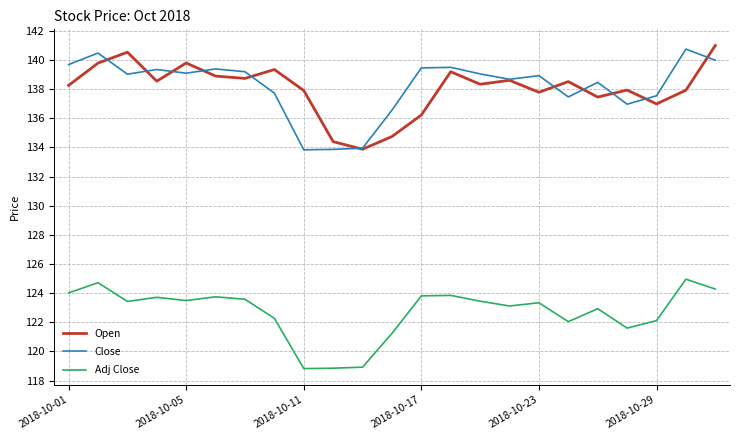

What is the maximum value for Adj Close?

125.0